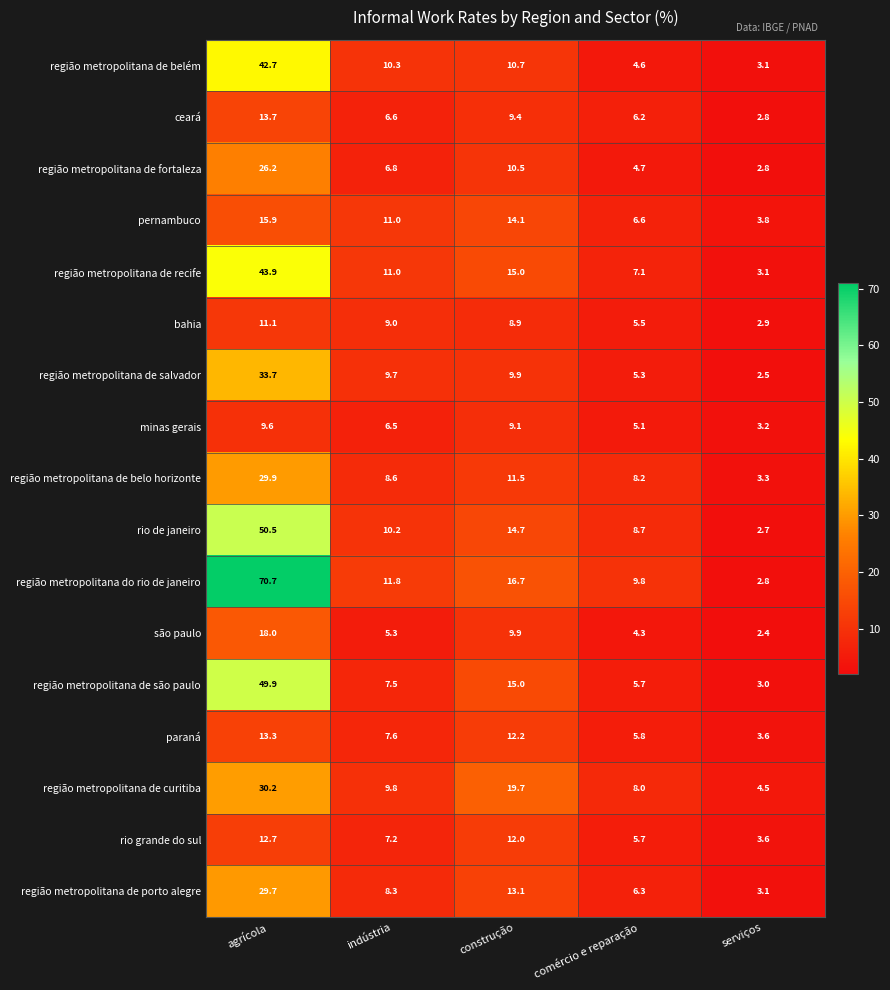

Which category has the lowest value in the região metropolitana de belo horizonte series?

serviços